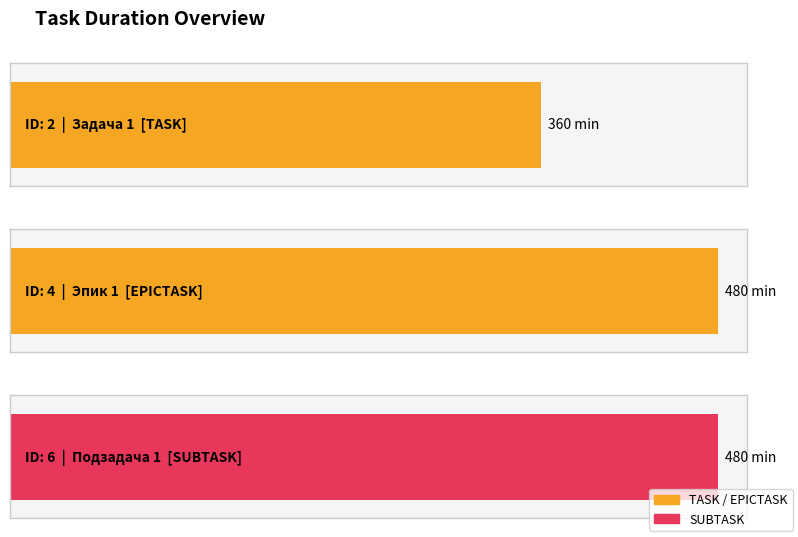

What is the minimum value shown in the chart?

360